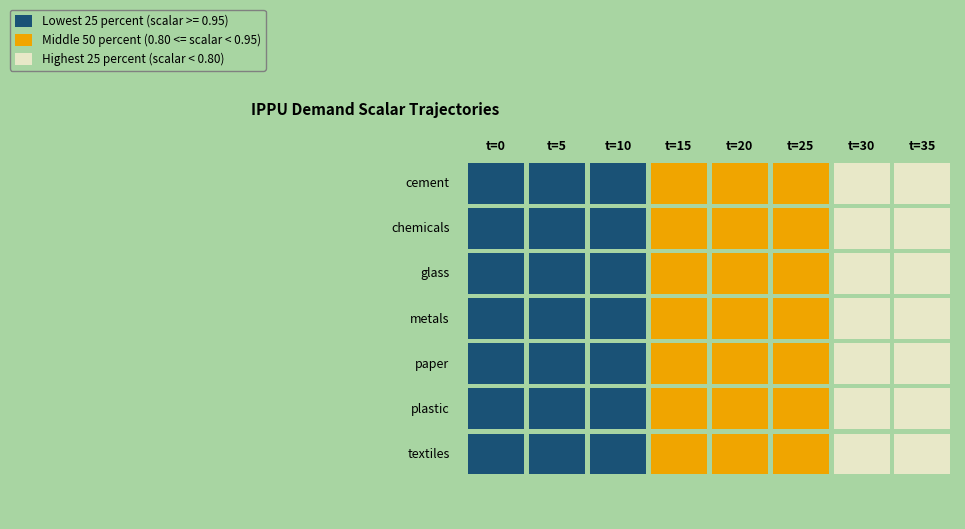

What is the difference between the second highest and minimum values in the demscalar_ippu_textiles series?

0.3